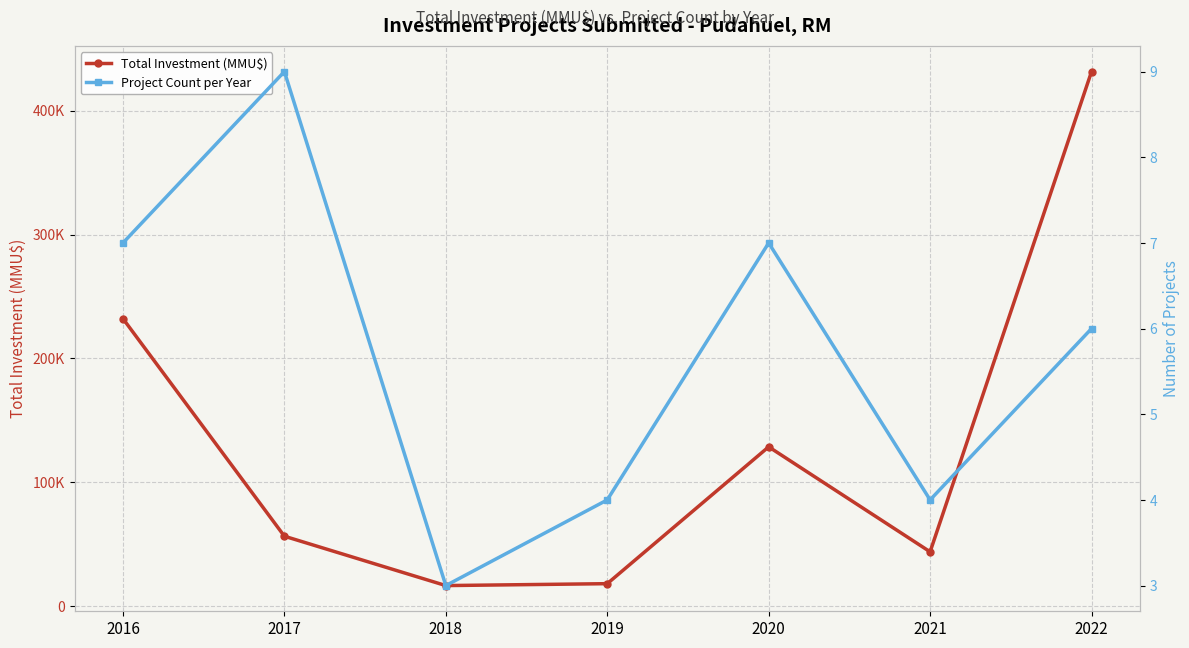

Reading left to right, list all the values displayed in this chart.

Total Investment (MMU$): 232130	56582	16755	18294	128700	44000	431450
Project Count per Year: 7	9	3	4	7	4	6